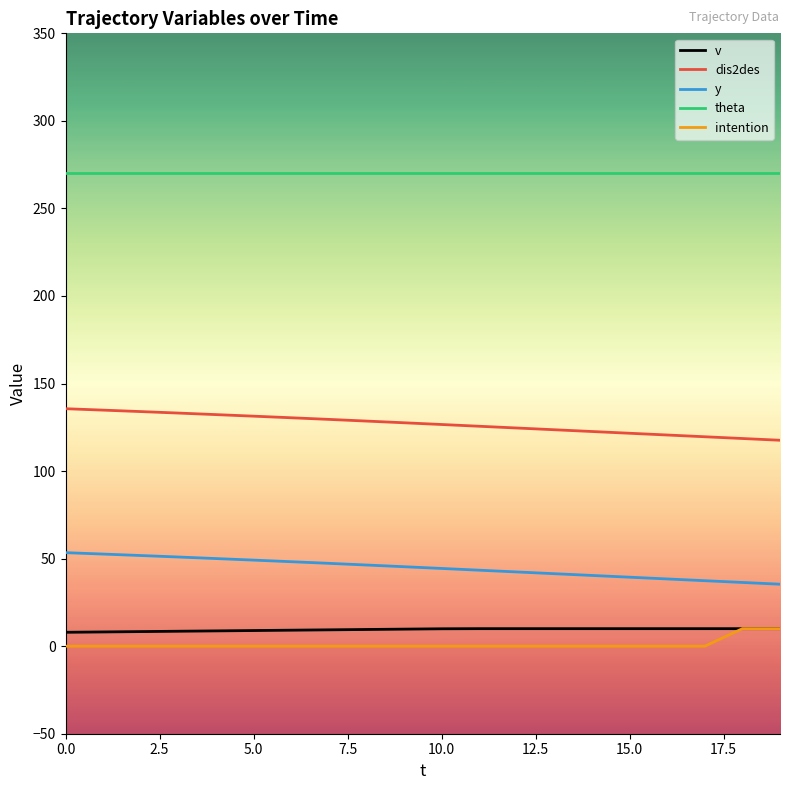

Which series has the largest total across all categories?

theta